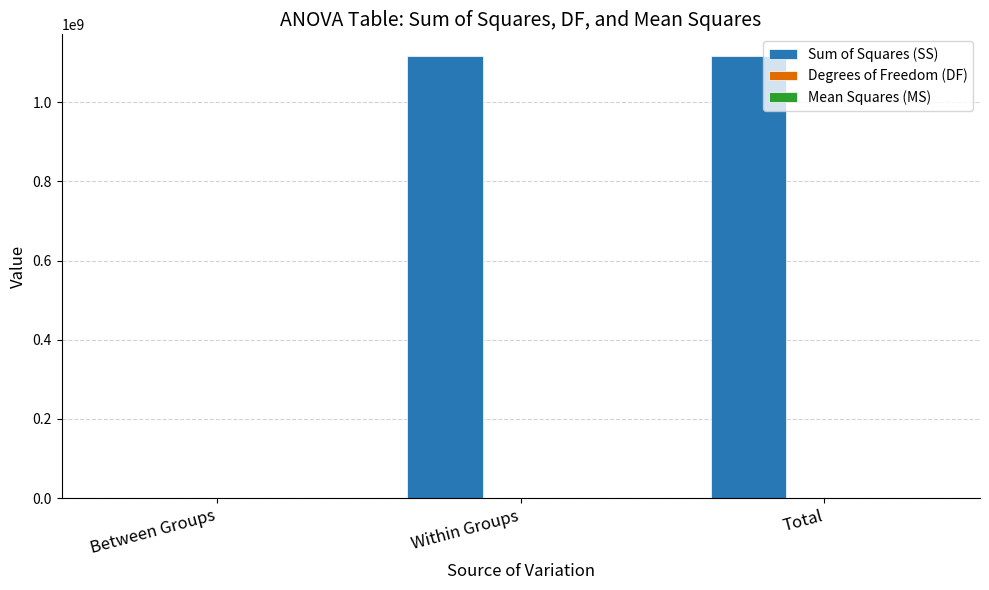

Which series has the largest range (max minus min)?

Sum of Squares (SS)